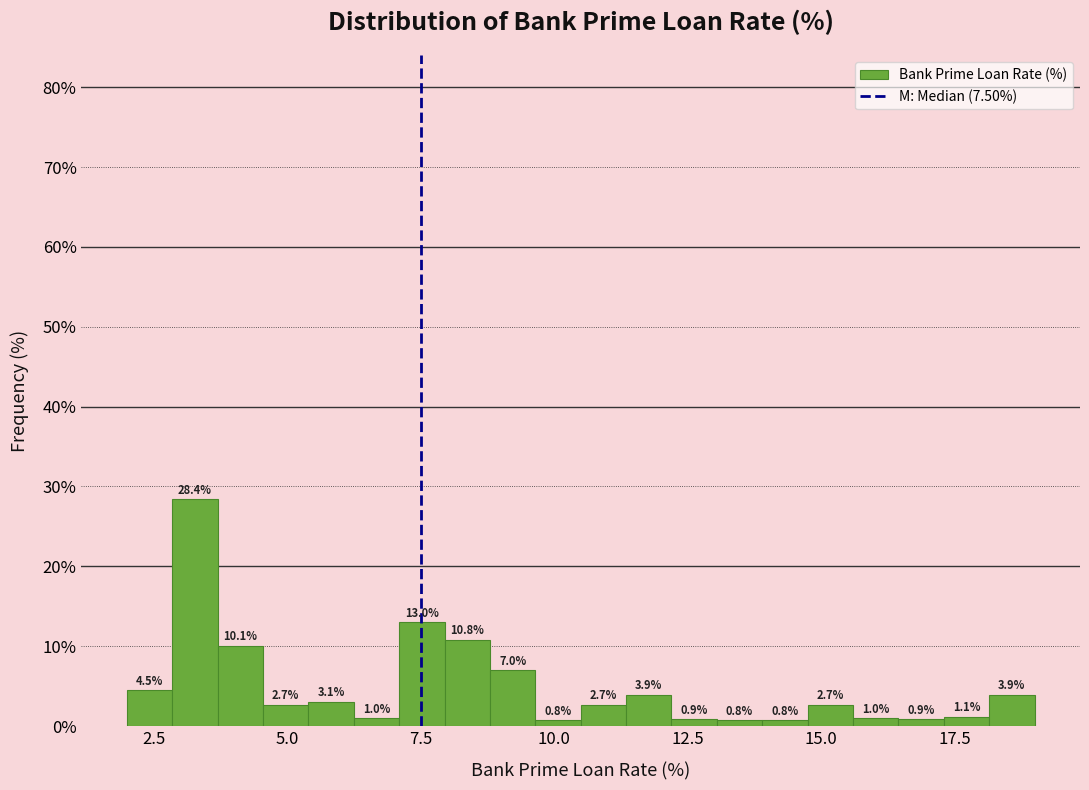

Around what value on the x-axis is the tallest bar? Give the approximate position of its centre, as read against the axis.

3.5